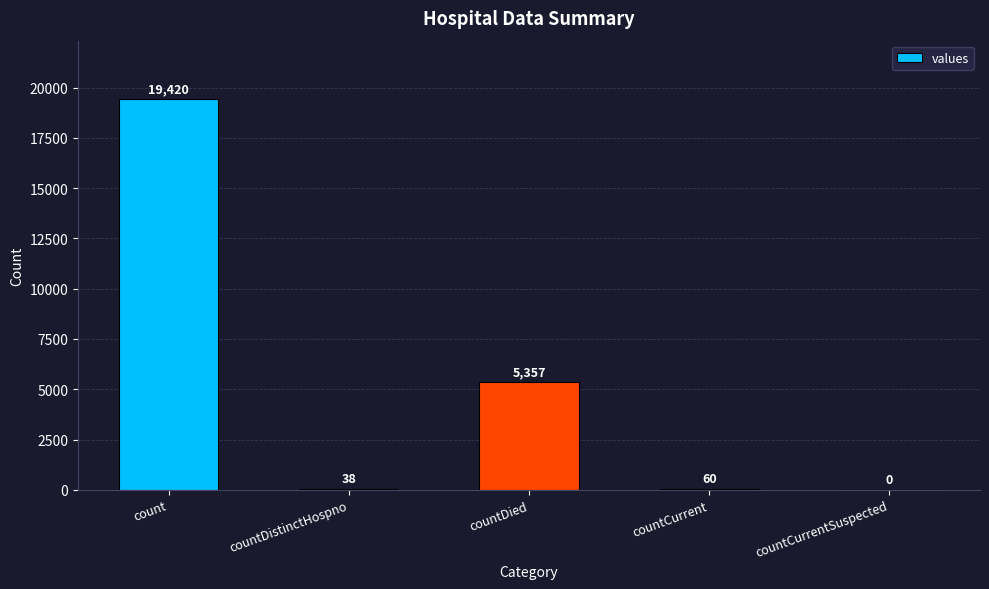

How many positive values are there?

4